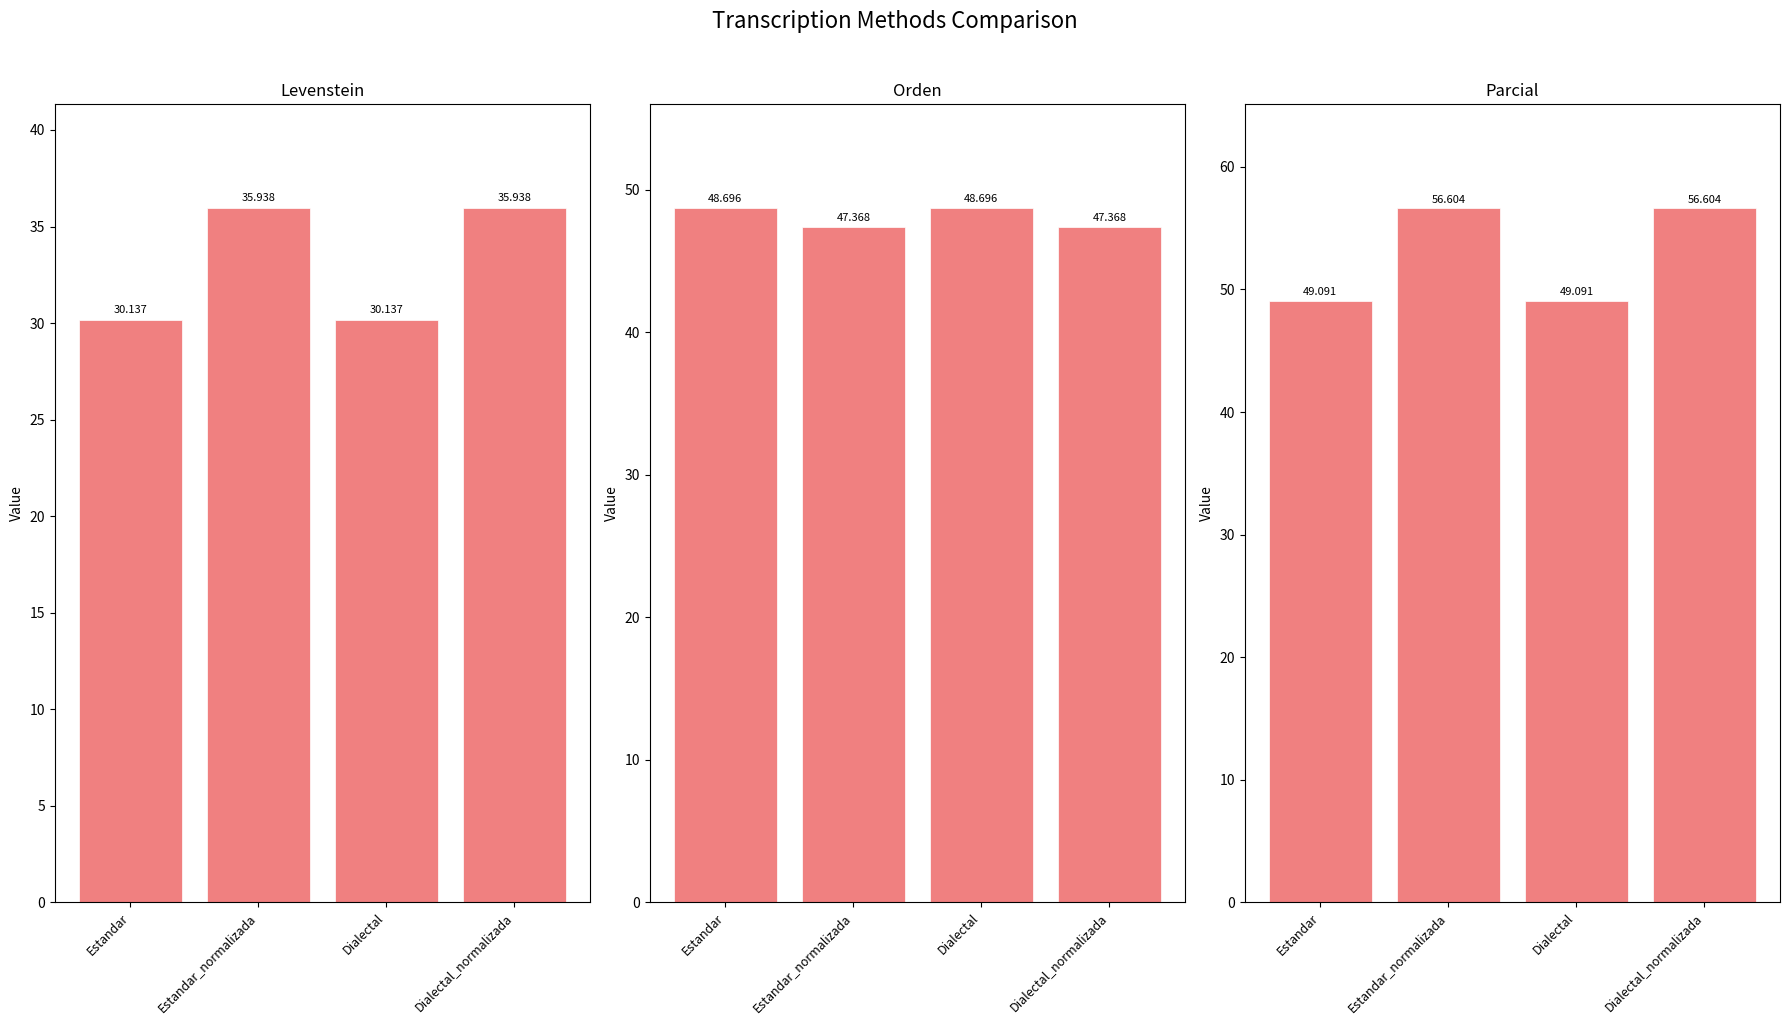

How many groups of bars are there?

4